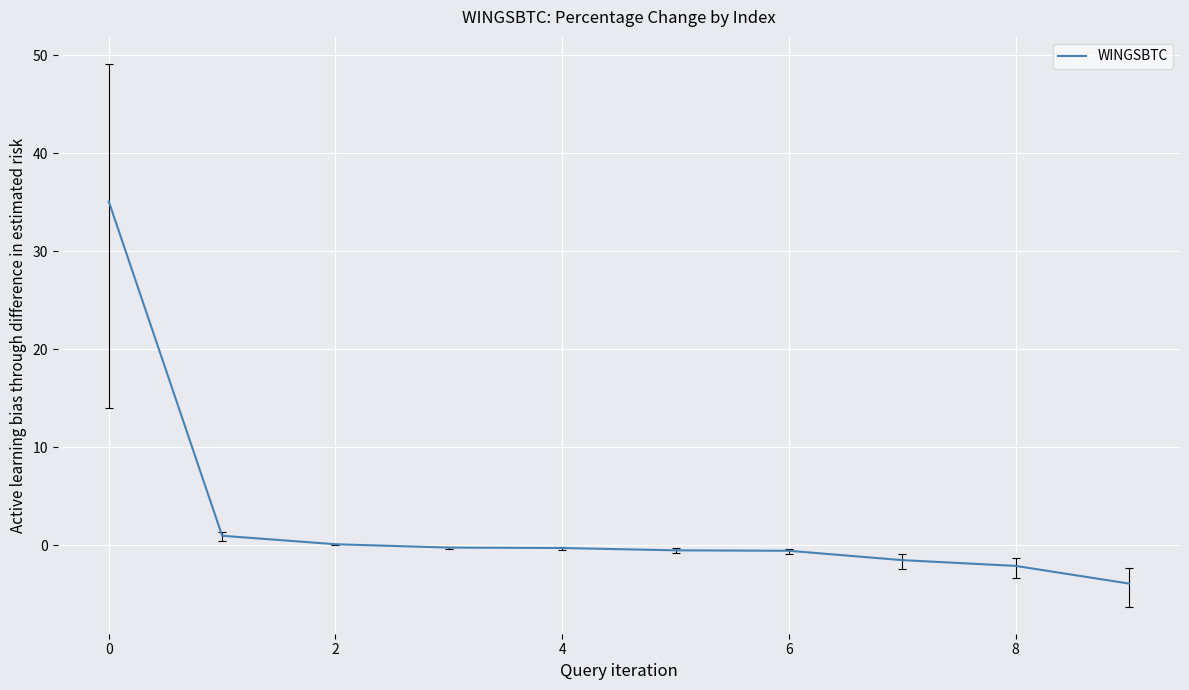

What is the difference between the maximum and second lowest values?

37.2